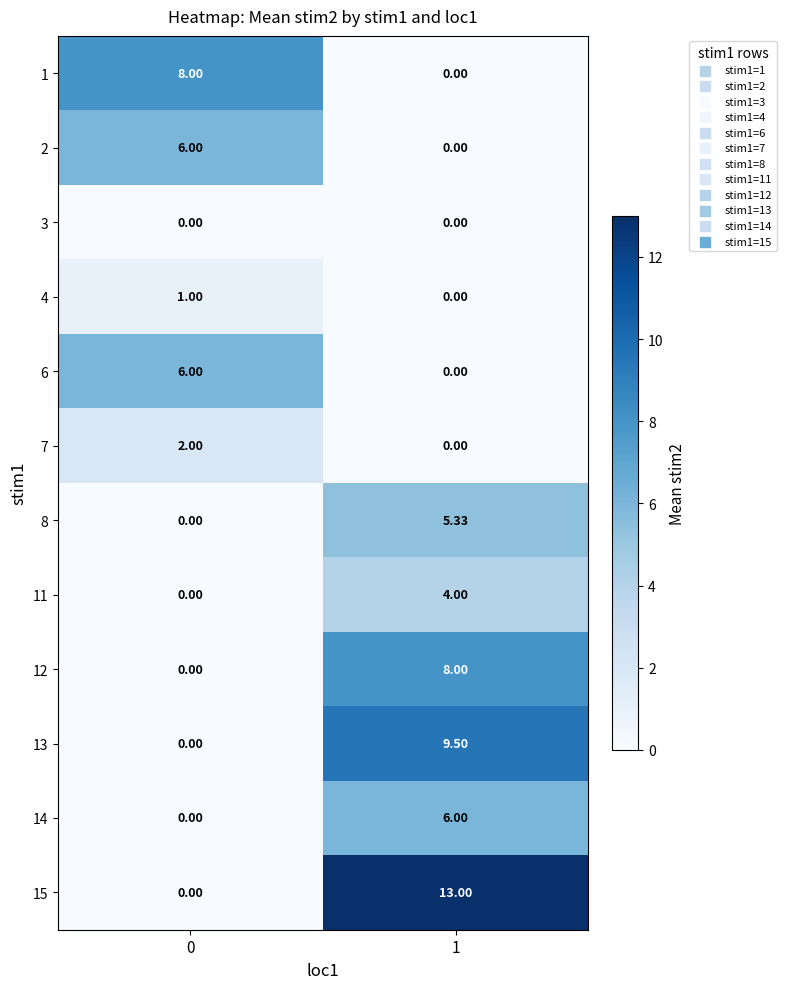

Is the value of 7 at 0 greater than the value of 6 at 0?

No